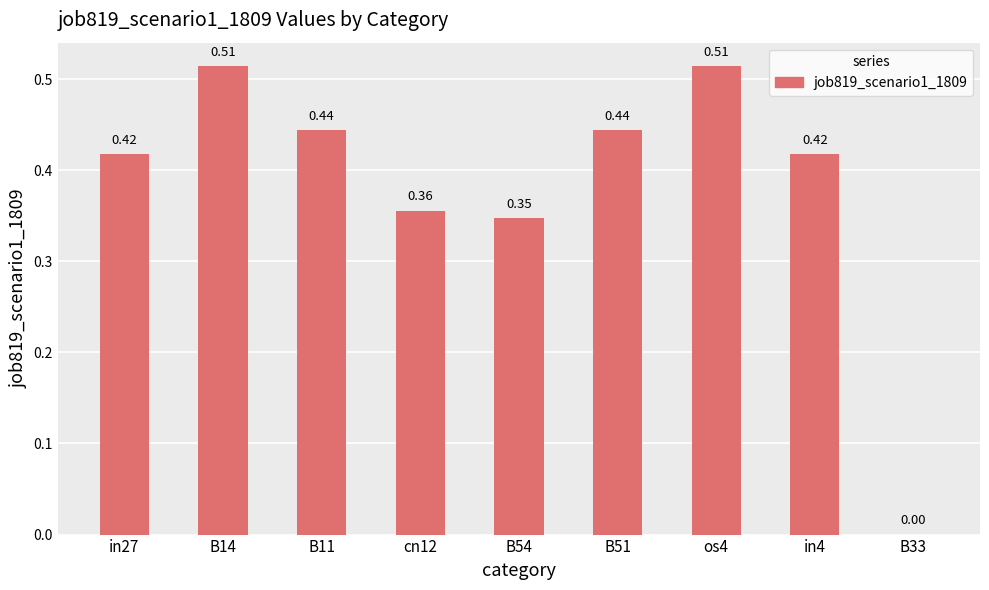

Which has a higher value, B33 or in27?

in27